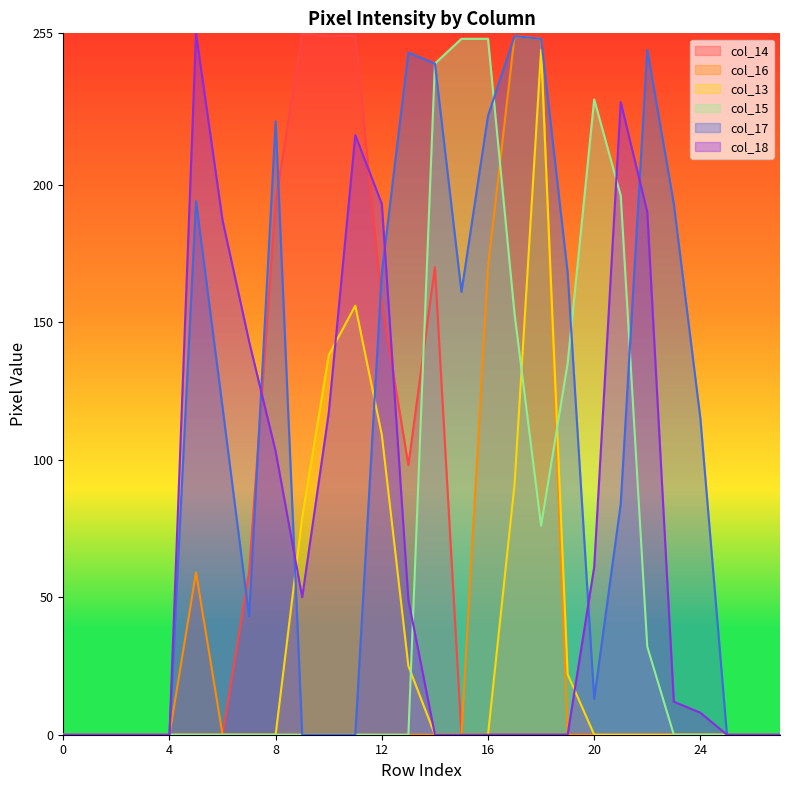

Is it true that col_15 equals -146 at 8?

False